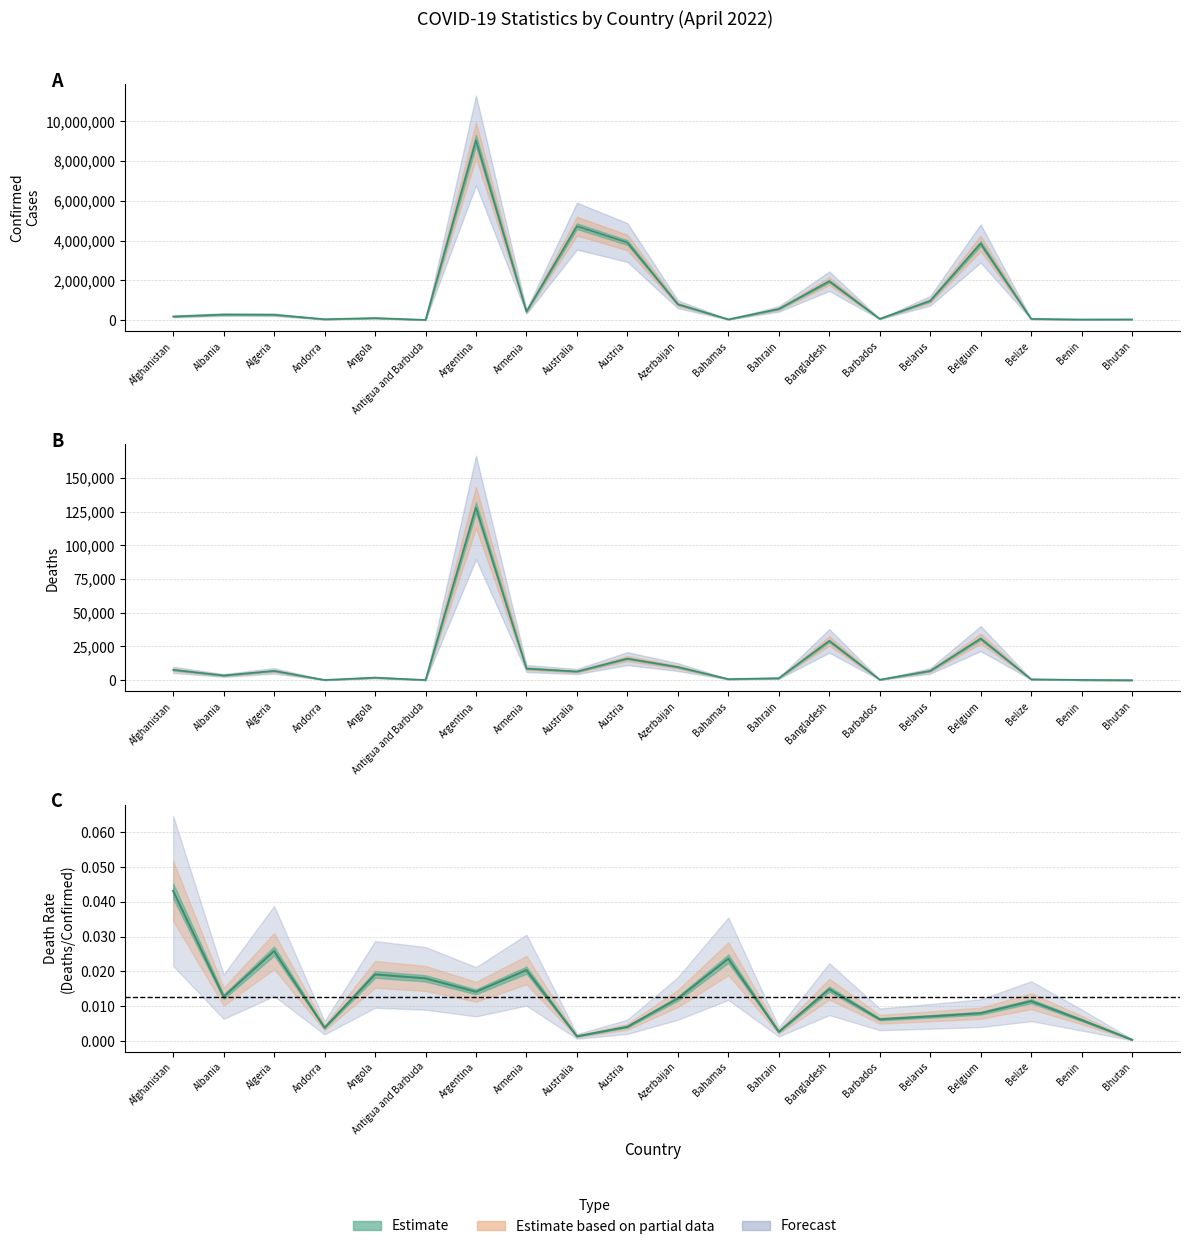

What is the label of the 15th point from the right?

Antigua and Barbuda